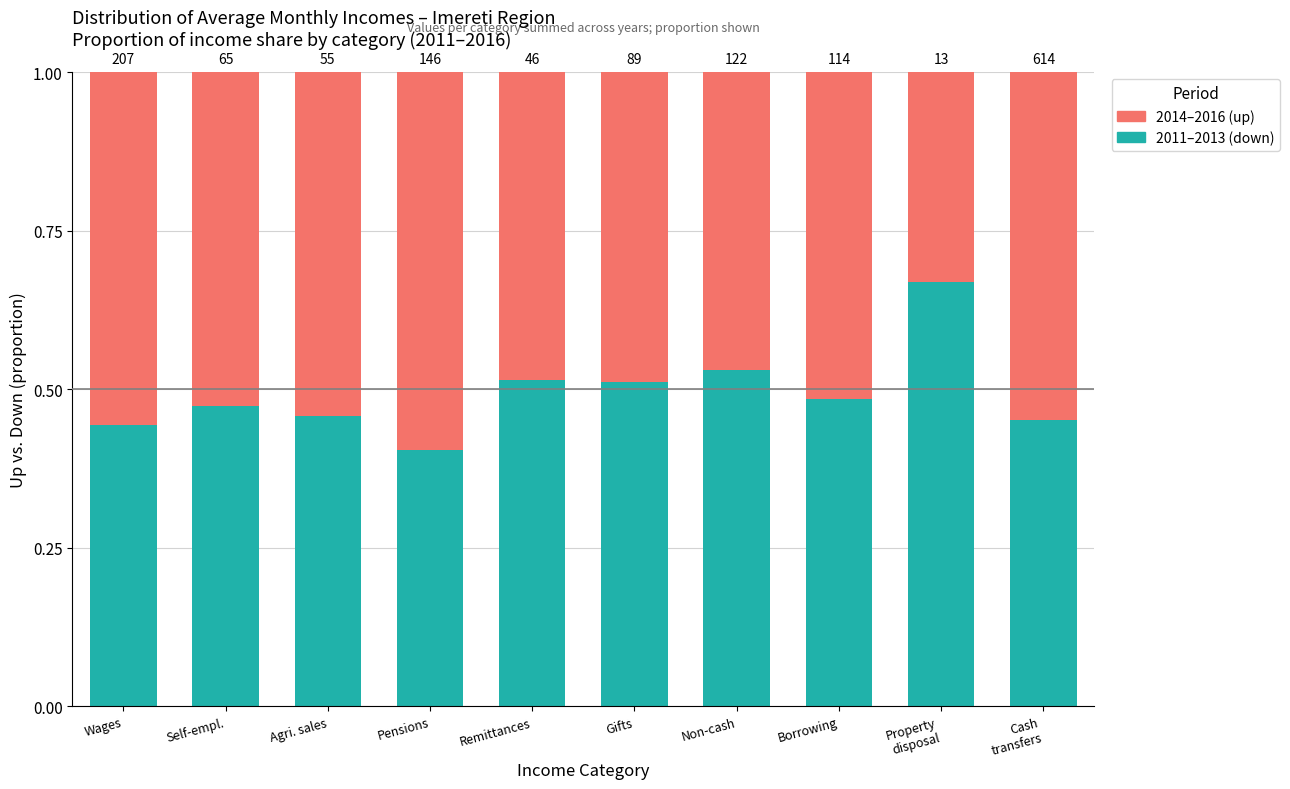

The 2011–2013 series shows 0.2 at Cash
transfers. True or false?

False